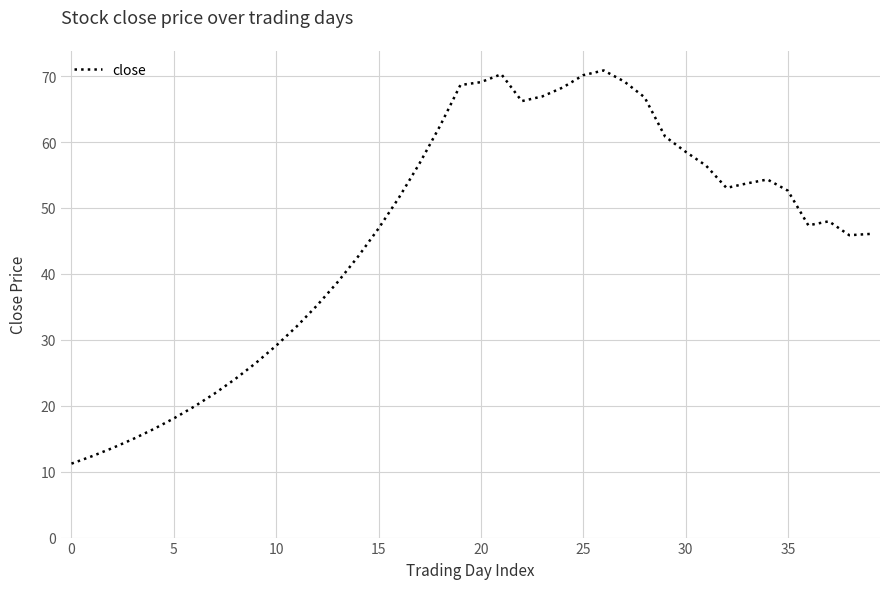

What is the difference between the maximum and minimum values?

59.6